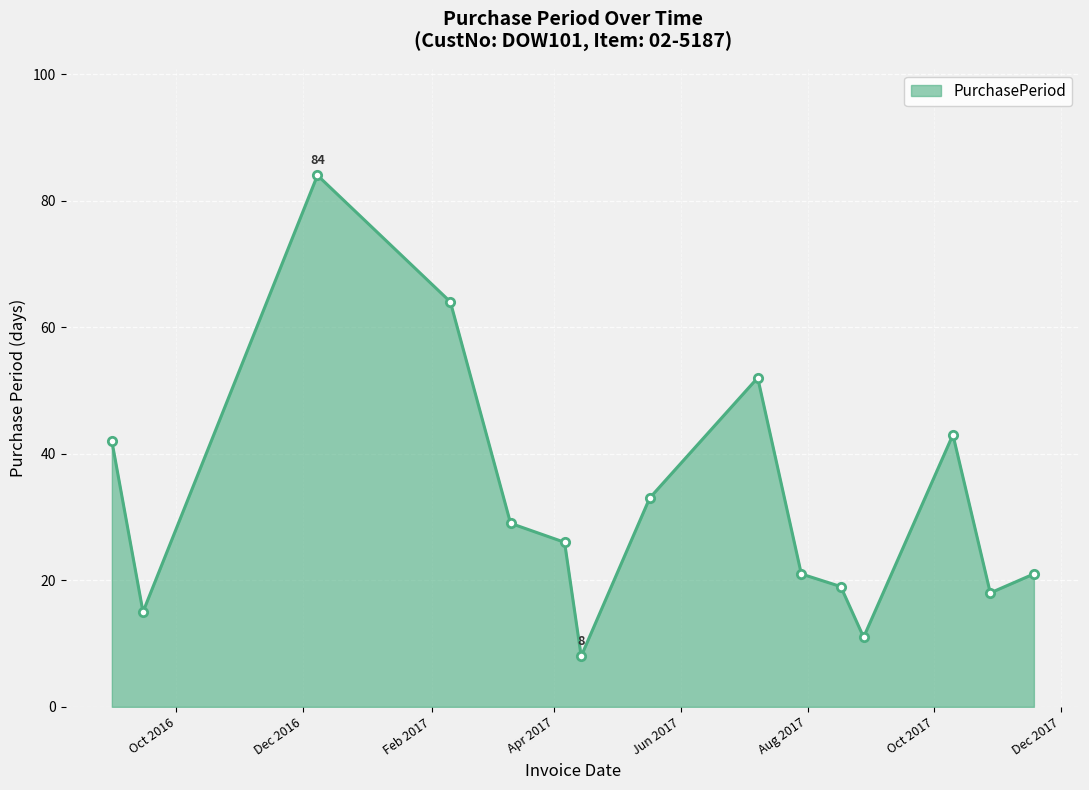

What is the value of the 2nd point from the left?

15